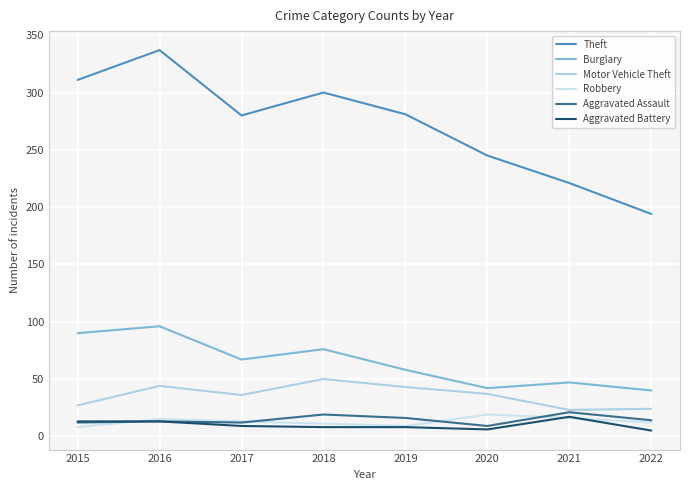

Which has a higher value, 2015 or 2018?

2015